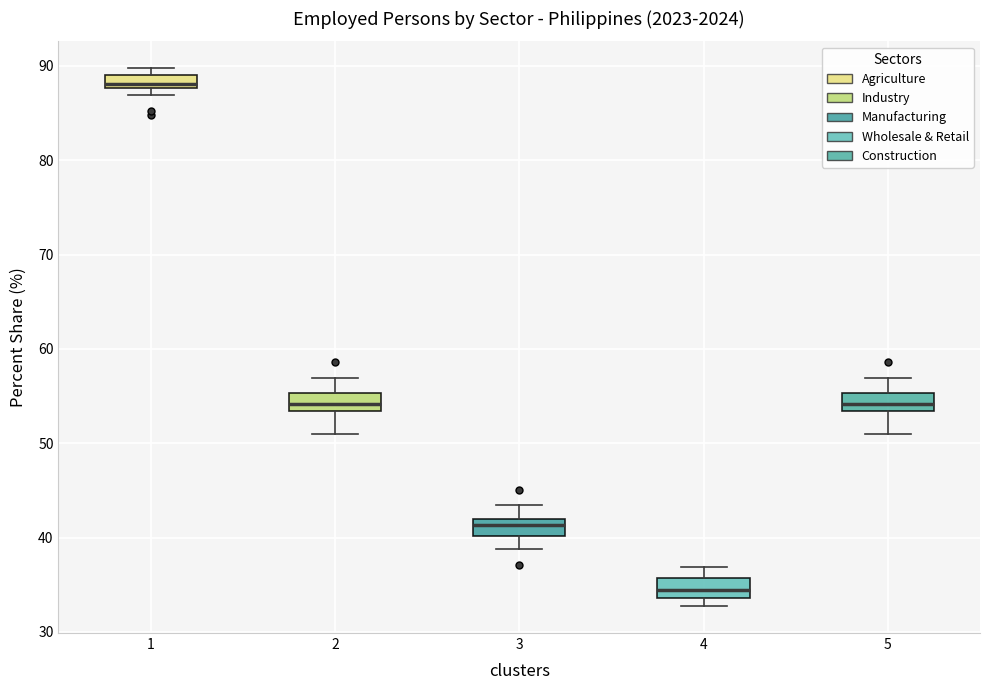

Which box's median line is the lowest?

4